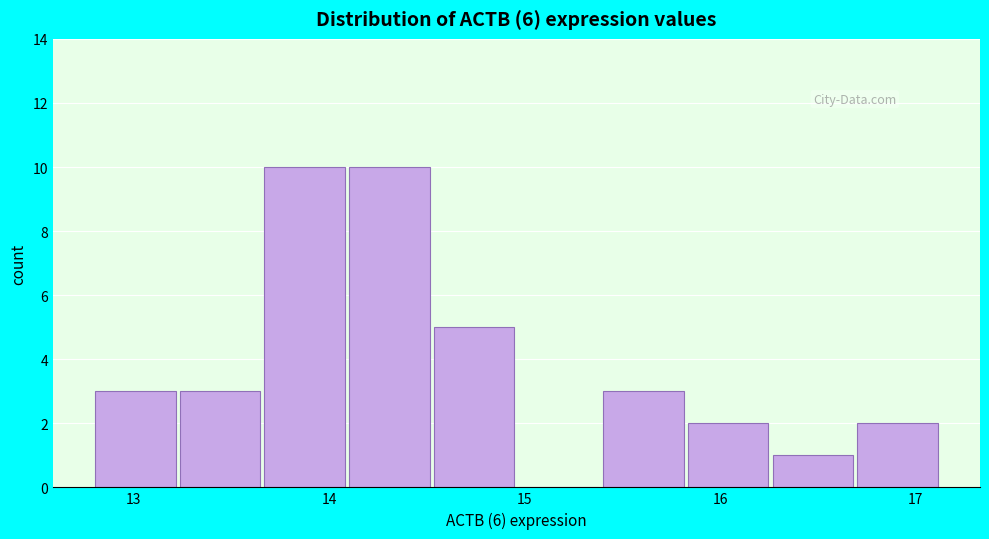

Reading left to right, list every bar in this chart as the range it spans on the x-axis followed by its height. Neither the bar edges nor the heights are printed on the chart, so give them approximately, as read against the axes.

12.8 to 13.2: 3
13.2 to 13.7: 3
13.7 to 14.1: 10
14.1 to 14.5: 10
14.5 to 15.0: 5
15.0 to 15.4: 0
15.4 to 15.8: 3
15.8 to 16.3: 2
16.3 to 16.7: 1
16.7 to 17.1: 2